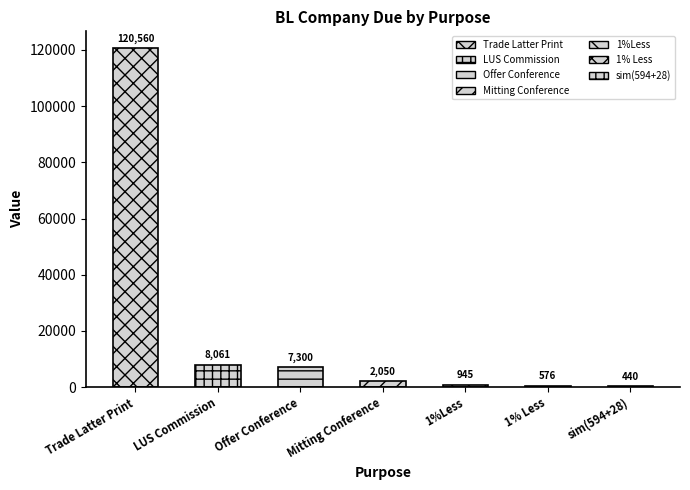

True or false: the data shows 862 at 1% Less.

False